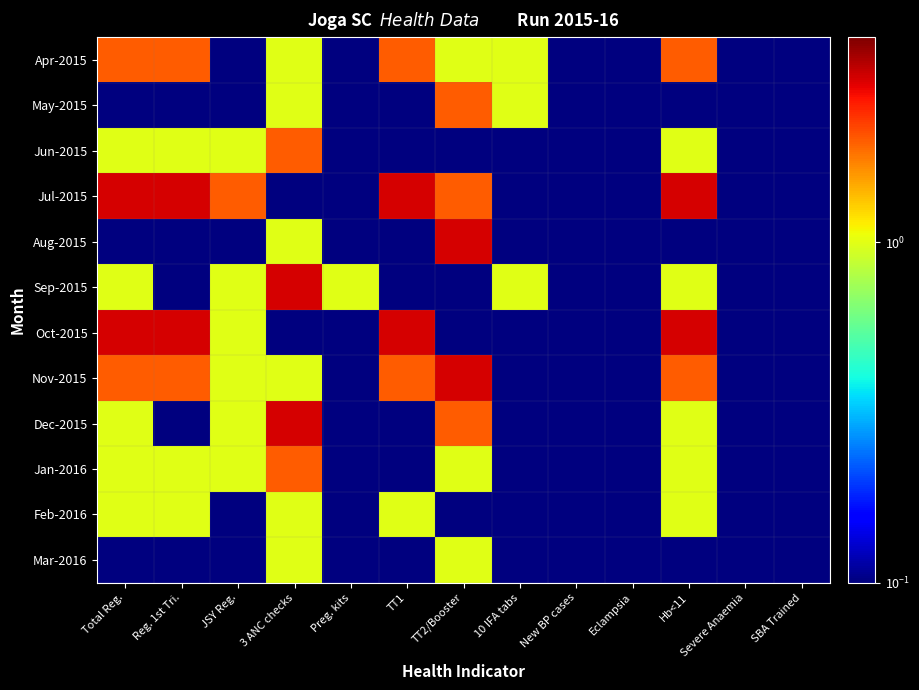

Reading left to right, extract all data points from this chart.

Apr-2015: Total Reg.=2.0	Reg. 1st Tri.=2.0	JSY Reg.=0.1	3 ANC checks=1.0	Preg. kits=0.1	TT1=2.0	TT2/Booster=1.0	10 IFA tabs=1.0	New BP cases=0.1	Eclampsia=0.1	Hb<11=2.0	Severe Anaemia=0.1	SBA Trained=0.1
May-2015: Total Reg.=0.1	Reg. 1st Tri.=0.1	JSY Reg.=0.1	3 ANC checks=1.0	Preg. kits=0.1	TT1=0.1	TT2/Booster=2.0	10 IFA tabs=1.0	New BP cases=0.1	Eclampsia=0.1	Hb<11=0.1	Severe Anaemia=0.1	SBA Trained=0.1
Jun-2015: Total Reg.=1.0	Reg. 1st Tri.=1.0	JSY Reg.=1.0	3 ANC checks=2.0	Preg. kits=0.1	TT1=0.1	TT2/Booster=0.1	10 IFA tabs=0.1	New BP cases=0.1	Eclampsia=0.1	Hb<11=1.0	Severe Anaemia=0.1	SBA Trained=0.1
Jul-2015: Total Reg.=3.0	Reg. 1st Tri.=3.0	JSY Reg.=2.0	3 ANC checks=0.1	Preg. kits=0.1	TT1=3.0	TT2/Booster=2.0	10 IFA tabs=0.1	New BP cases=0.1	Eclampsia=0.1	Hb<11=3.0	Severe Anaemia=0.1	SBA Trained=0.1
Aug-2015: Total Reg.=0.1	Reg. 1st Tri.=0.1	JSY Reg.=0.1	3 ANC checks=1.0	Preg. kits=0.1	TT1=0.1	TT2/Booster=3.0	10 IFA tabs=0.1	New BP cases=0.1	Eclampsia=0.1	Hb<11=0.1	Severe Anaemia=0.1	SBA Trained=0.1
Sep-2015: Total Reg.=1.0	Reg. 1st Tri.=0.1	JSY Reg.=1.0	3 ANC checks=3.0	Preg. kits=1.0	TT1=0.1	TT2/Booster=0.1	10 IFA tabs=1.0	New BP cases=0.1	Eclampsia=0.1	Hb<11=1.0	Severe Anaemia=0.1	SBA Trained=0.1
Oct-2015: Total Reg.=3.0	Reg. 1st Tri.=3.0	JSY Reg.=1.0	3 ANC checks=0.1	Preg. kits=0.1	TT1=3.0	TT2/Booster=0.1	10 IFA tabs=0.1	New BP cases=0.1	Eclampsia=0.1	Hb<11=3.0	Severe Anaemia=0.1	SBA Trained=0.1
Nov-2015: Total Reg.=2.0	Reg. 1st Tri.=2.0	JSY Reg.=1.0	3 ANC checks=1.0	Preg. kits=0.1	TT1=2.0	TT2/Booster=3.0	10 IFA tabs=0.1	New BP cases=0.1	Eclampsia=0.1	Hb<11=2.0	Severe Anaemia=0.1	SBA Trained=0.1
Dec-2015: Total Reg.=1.0	Reg. 1st Tri.=0.1	JSY Reg.=1.0	3 ANC checks=3.0	Preg. kits=0.1	TT1=0.1	TT2/Booster=2.0	10 IFA tabs=0.1	New BP cases=0.1	Eclampsia=0.1	Hb<11=1.0	Severe Anaemia=0.1	SBA Trained=0.1
Jan-2016: Total Reg.=1.0	Reg. 1st Tri.=1.0	JSY Reg.=1.0	3 ANC checks=2.0	Preg. kits=0.1	TT1=0.1	TT2/Booster=1.0	10 IFA tabs=0.1	New BP cases=0.1	Eclampsia=0.1	Hb<11=1.0	Severe Anaemia=0.1	SBA Trained=0.1
Feb-2016: Total Reg.=1.0	Reg. 1st Tri.=1.0	JSY Reg.=0.1	3 ANC checks=1.0	Preg. kits=0.1	TT1=1.0	TT2/Booster=0.1	10 IFA tabs=0.1	New BP cases=0.1	Eclampsia=0.1	Hb<11=1.0	Severe Anaemia=0.1	SBA Trained=0.1
Mar-2016: Total Reg.=0.1	Reg. 1st Tri.=0.1	JSY Reg.=0.1	3 ANC checks=1.0	Preg. kits=0.1	TT1=0.1	TT2/Booster=1.0	10 IFA tabs=0.1	New BP cases=0.1	Eclampsia=0.1	Hb<11=0.1	Severe Anaemia=0.1	SBA Trained=0.1